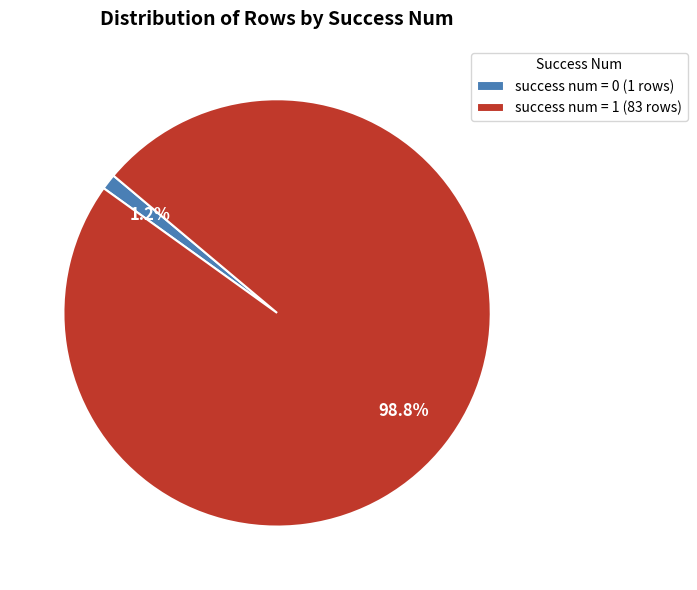

Do success num = 1 (83 rows) and success num = 0 (1 rows) together represent more than half of the pie?

Yes